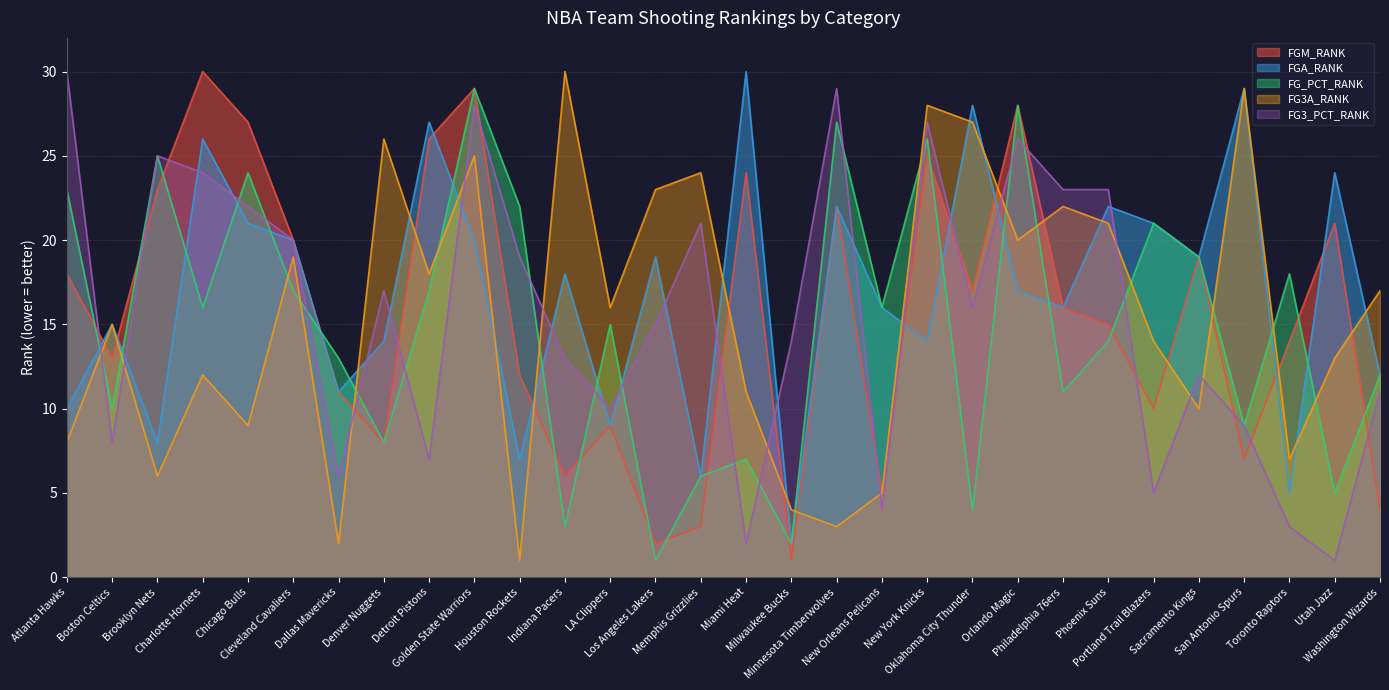

What is the difference between the highest and lowest values at Portland Trail Blazers?

16